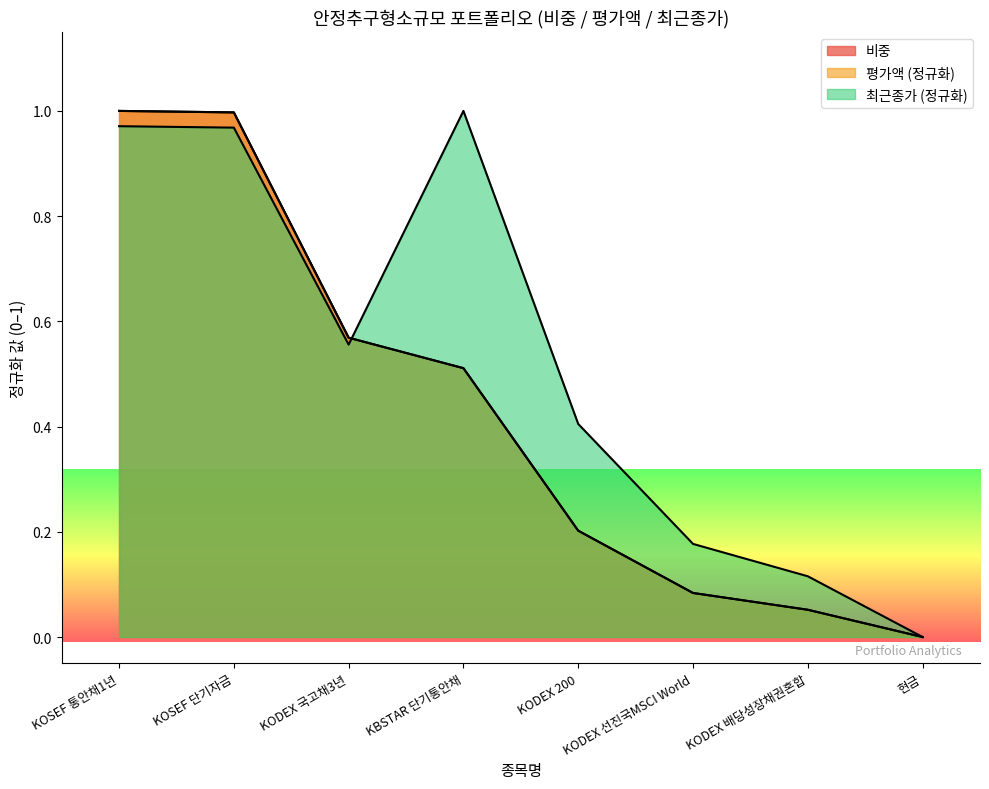

What are all the series names shown in the legend?

비중, 평가액 (정규화), 최근종가 (정규화)